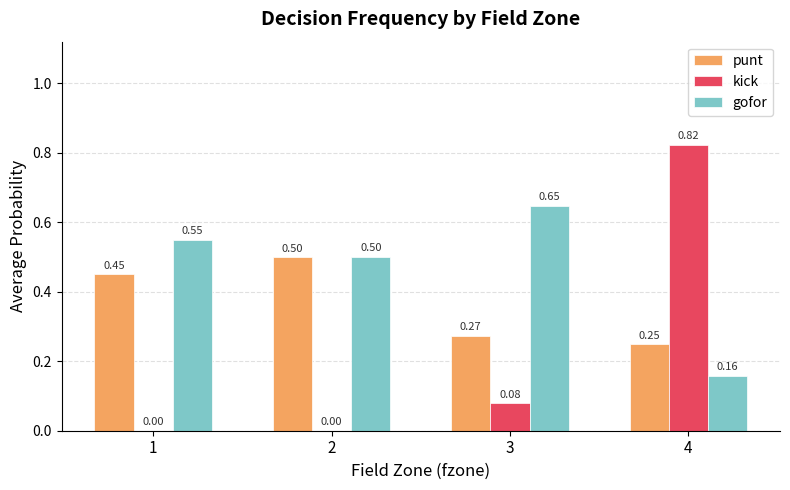

Does the chart contain stacked bars?

No